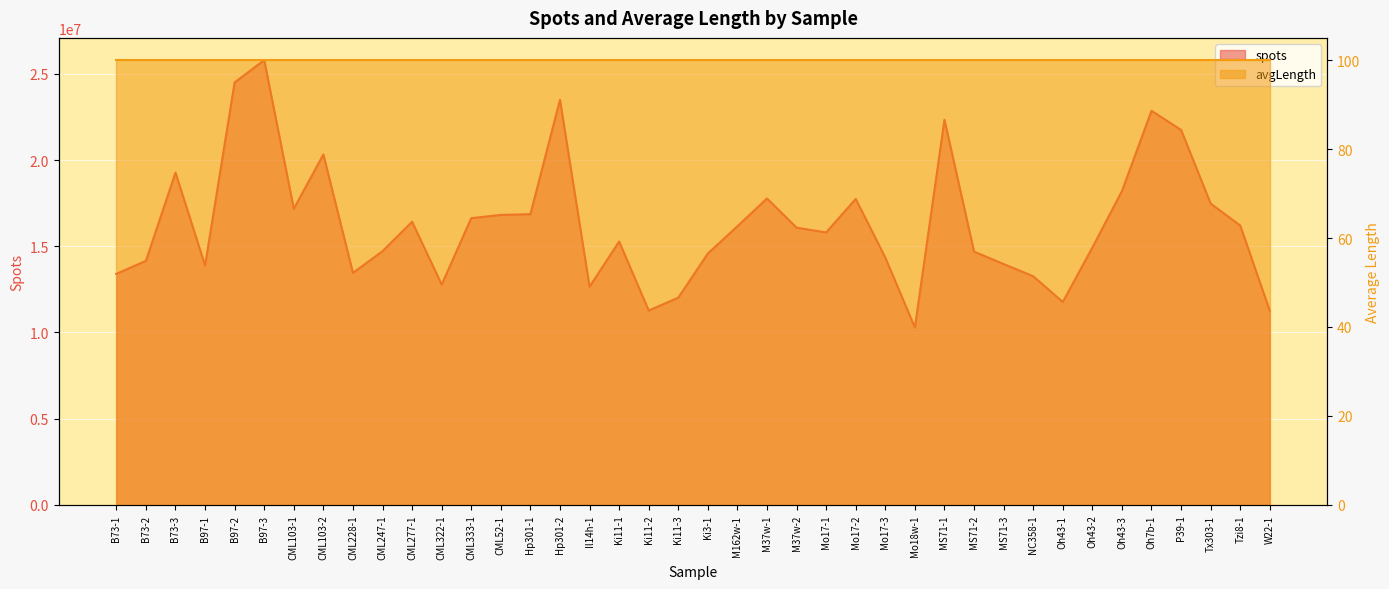

Does the chart display data point markers on the line(s)?

No